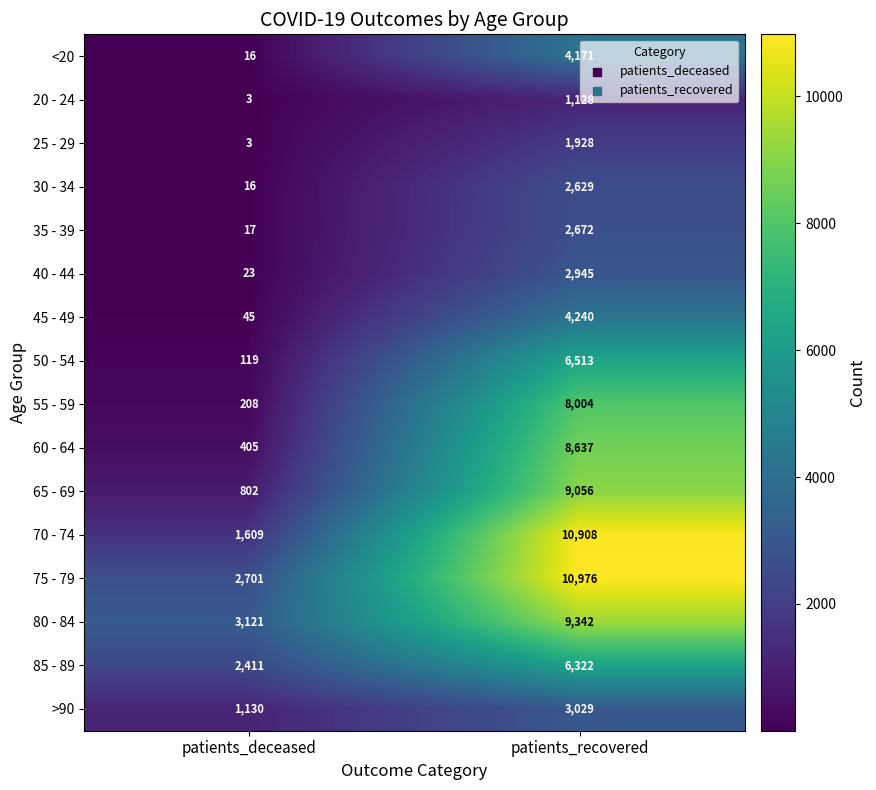

What is the difference between the highest and lowest values at patients_deceased?

3118